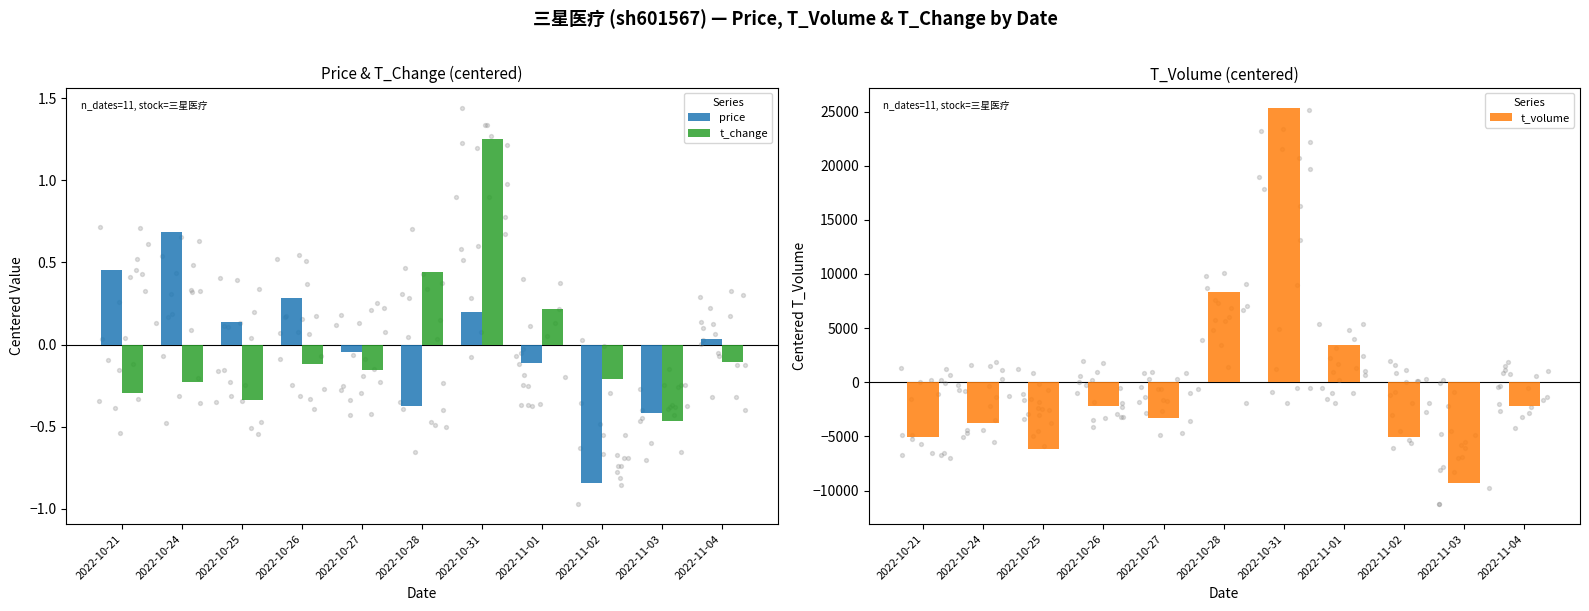

At how many categories does at least one series exceed -5415?

11